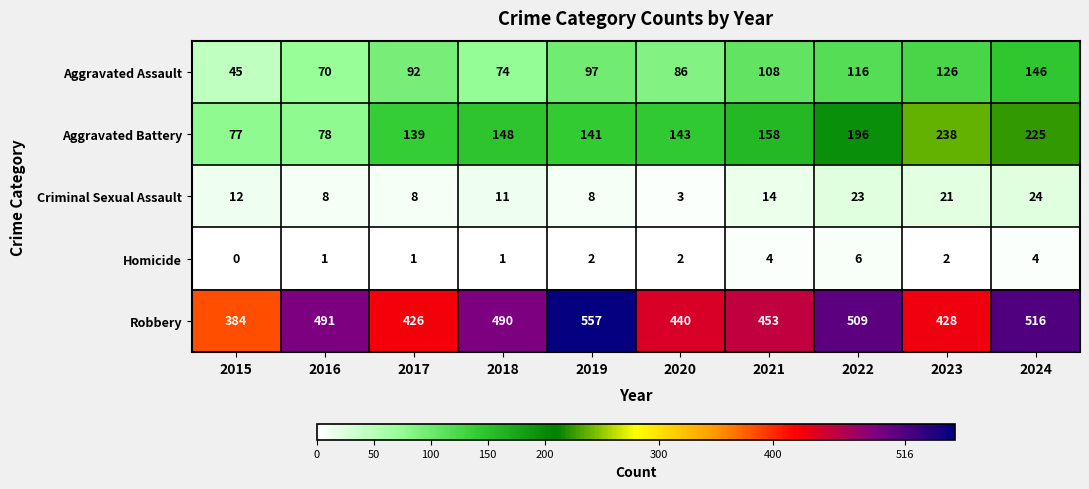

Which category has the lowest value in the Aggravated Battery series?

2015